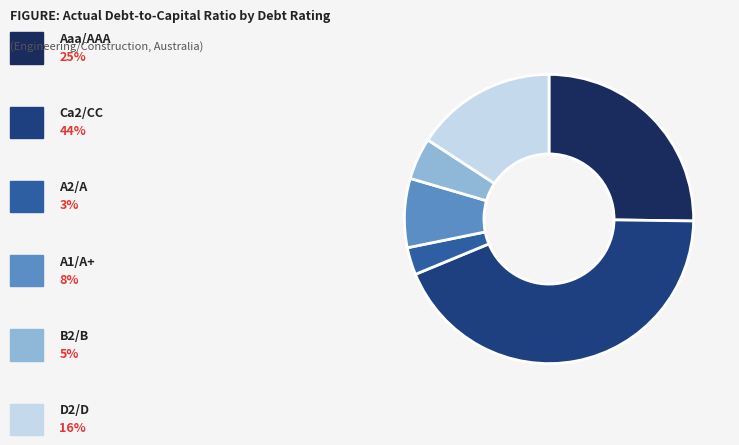

How many segments does this pie chart have?

6